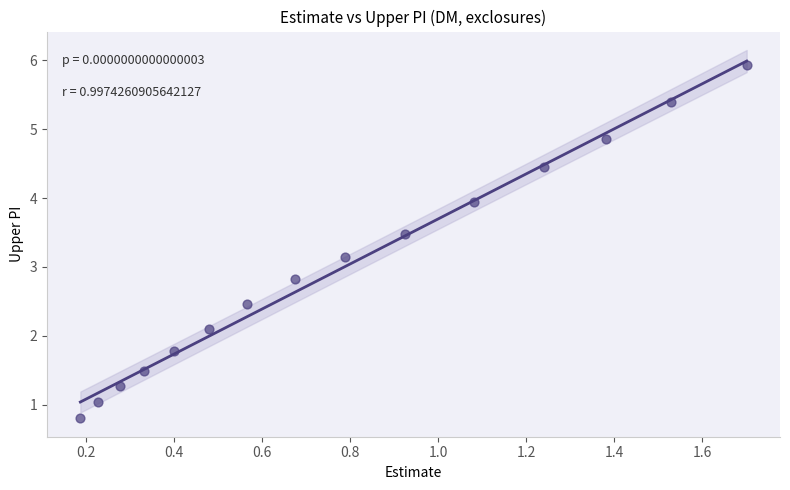

What is the range of Y values (max minus min)?

5.1